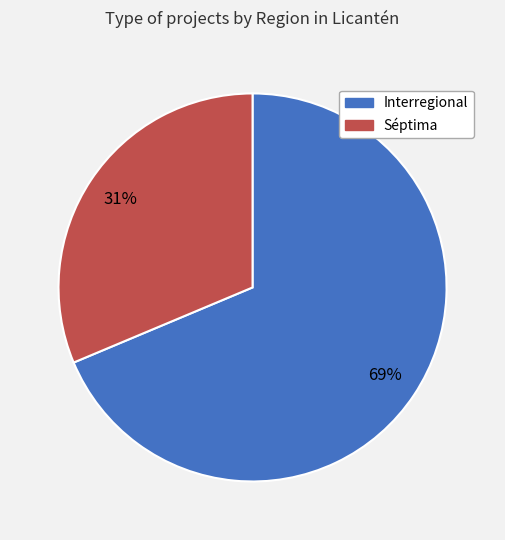

Is Interregional the majority of the pie?

Yes